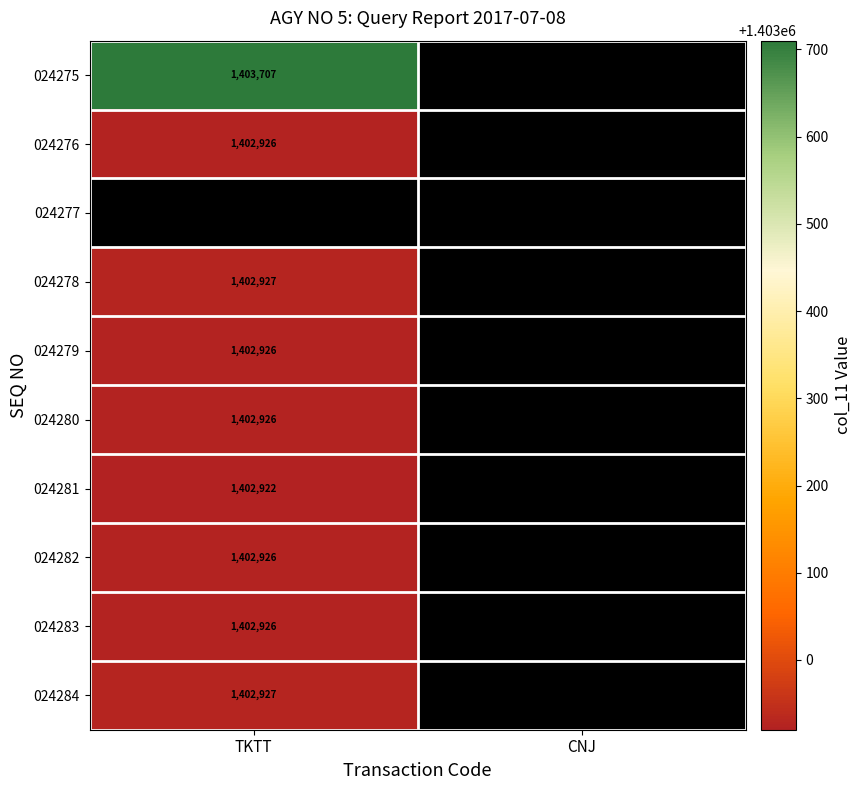

Is it true that 024283 equals 1402926 at TKTT?

True